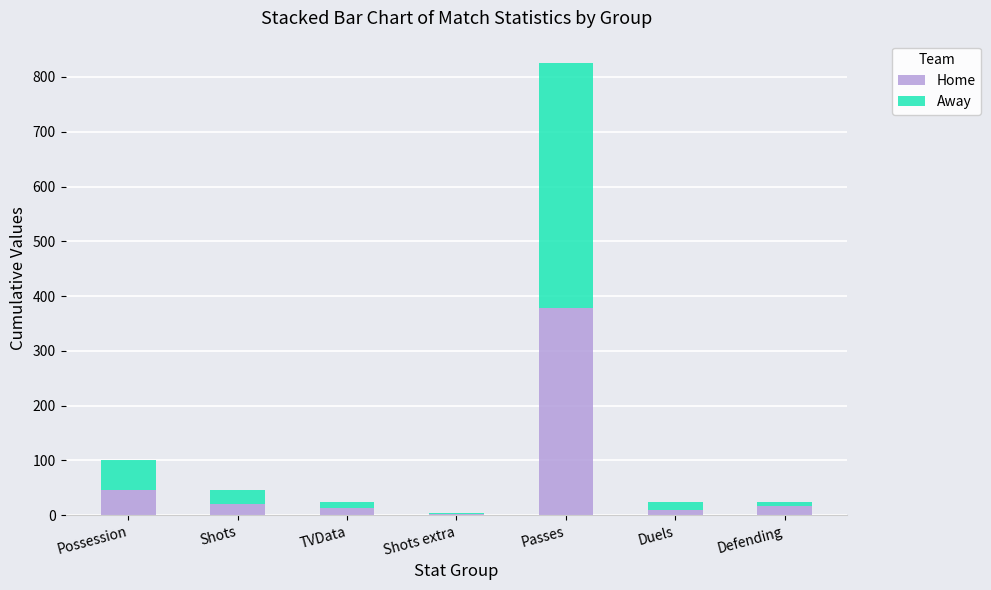

What are all the series names shown in the legend?

Home, Away